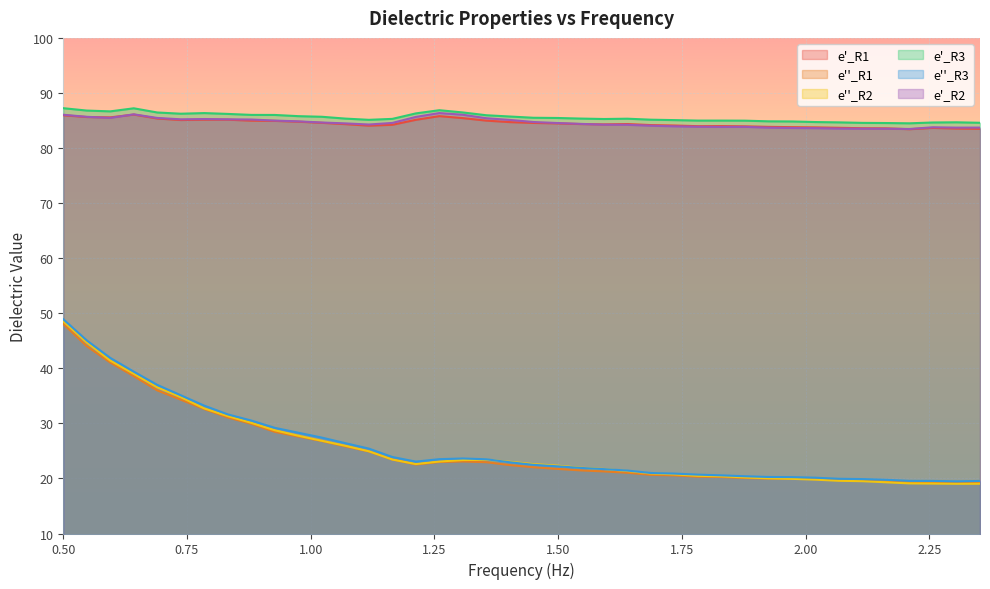

What is the highest value of the e''_R2 series?

48.5